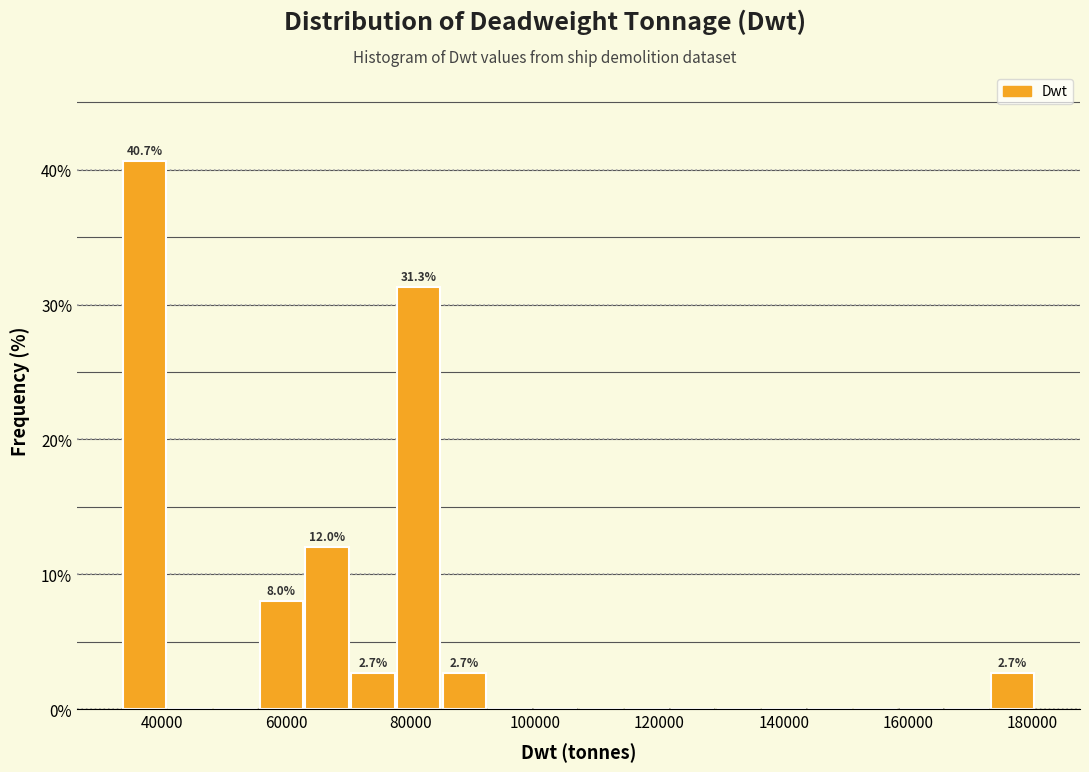

Around what value on the x-axis is the tallest bar? Give the approximate position of its centre, as read against the axis.

38000